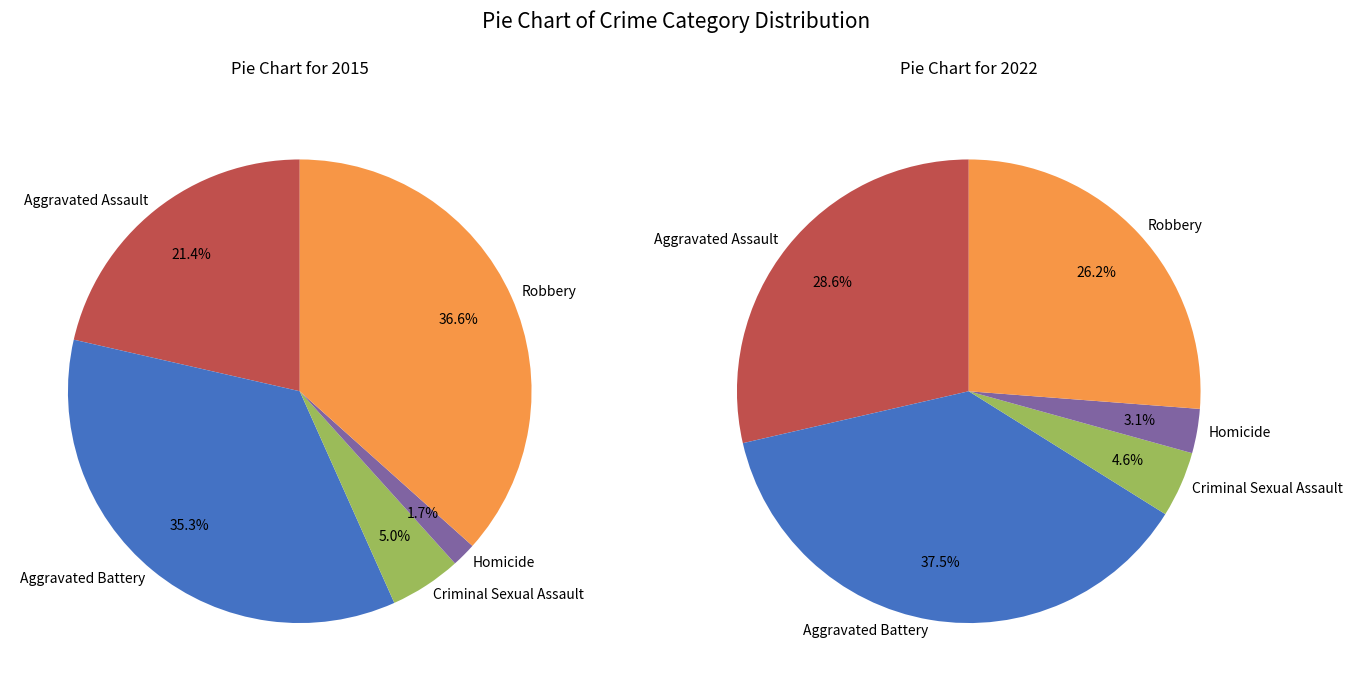

To the nearest percent, what is the combined percentage of Aggravated Assault and Robbery?

55%